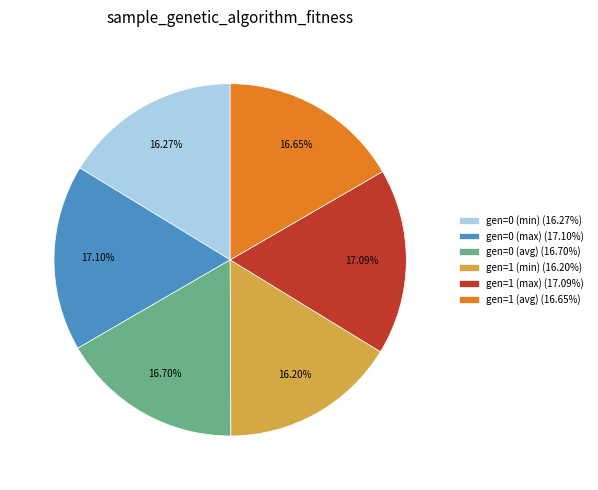

Approximately how many times larger is the value at gen=0 (avg) (16.70%) compared to gen=0 (min) (16.27%)?

1.0